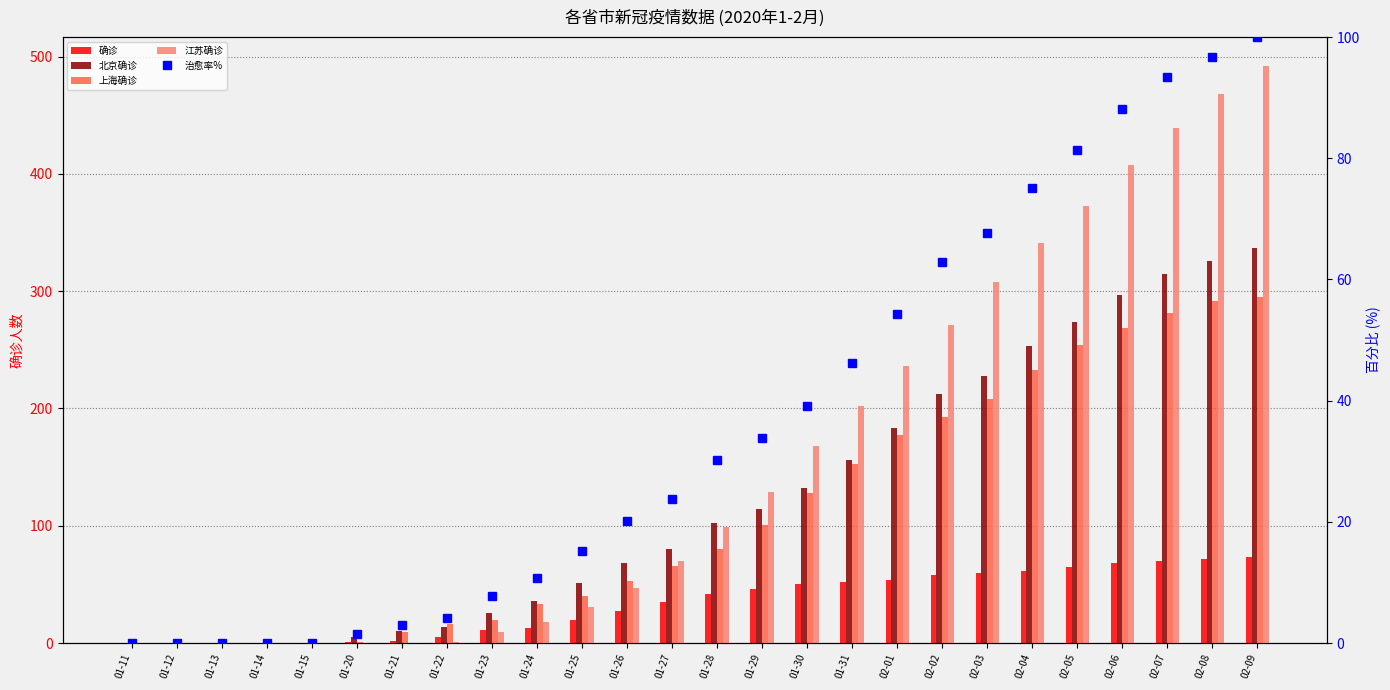

What position from the left is 01-30?

16